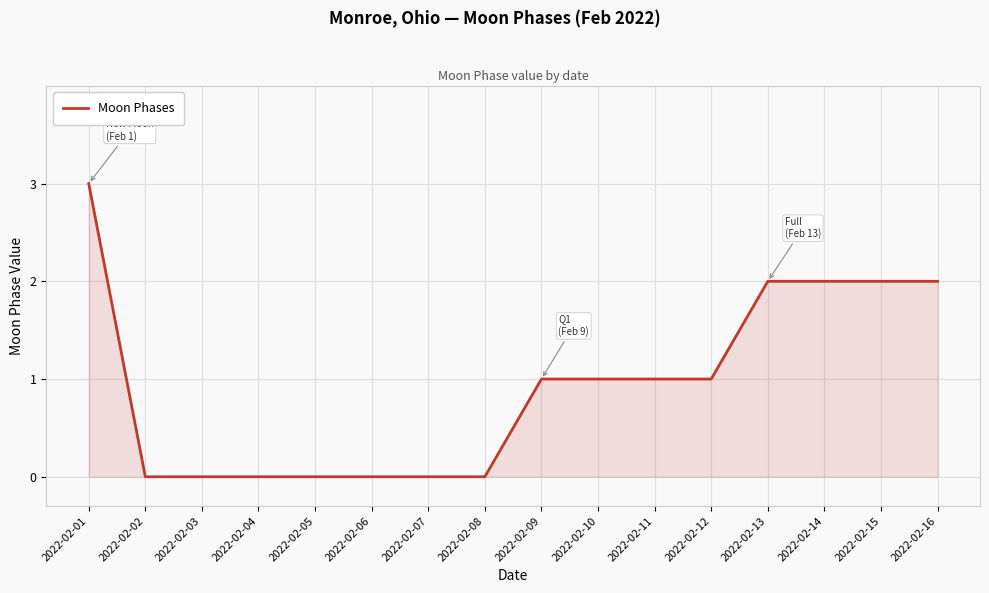

At which label does the data first exceed 1?

2022-02-01